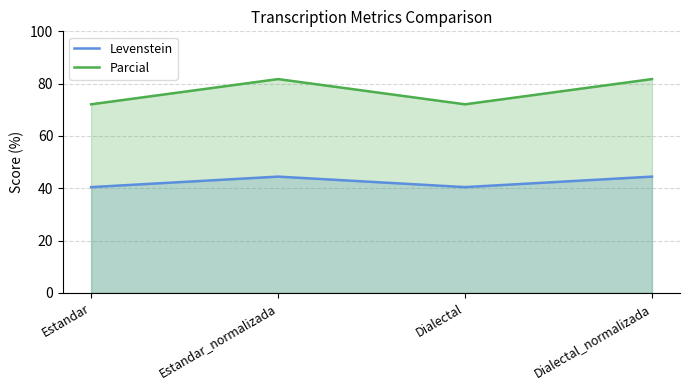

True or false: Parcial has more than 2 points higher than both neighbors.

False